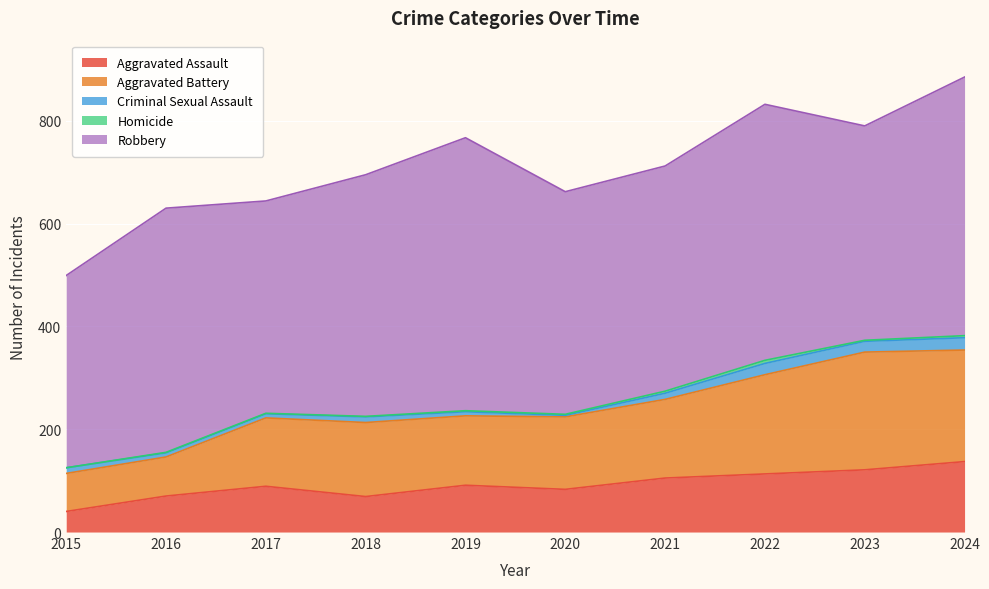

True or false: Homicide and Aggravated Battery intersect in this chart.

False